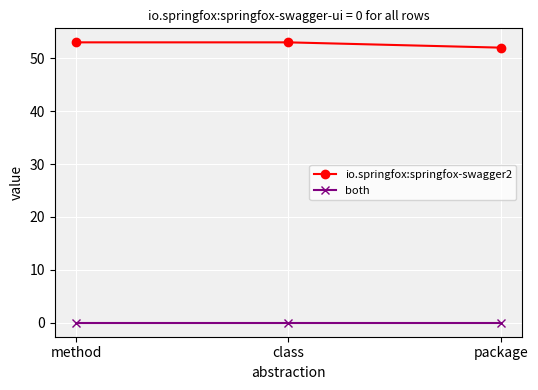

What is the maximum value for io.springfox:springfox-swagger2?

53